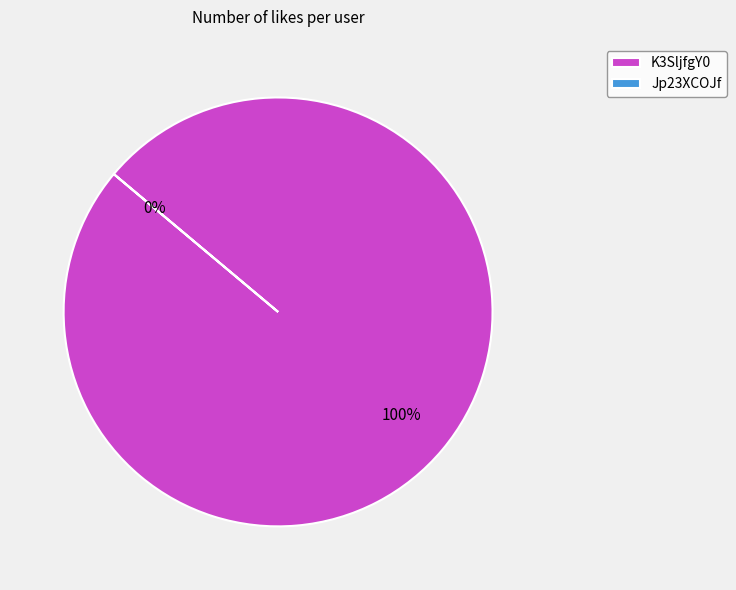

What is the change in value from K3SljfgY0 to Jp23XCOJf?

-1